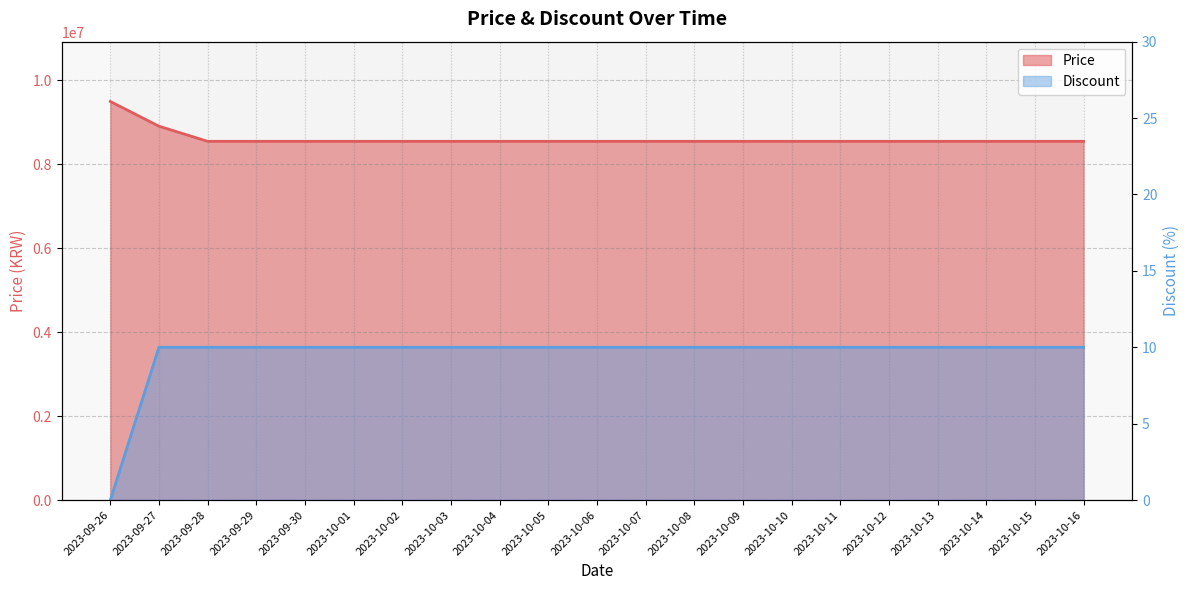

Between 2023-09-27 and 2023-10-03, which series saw the biggest shift?

Price